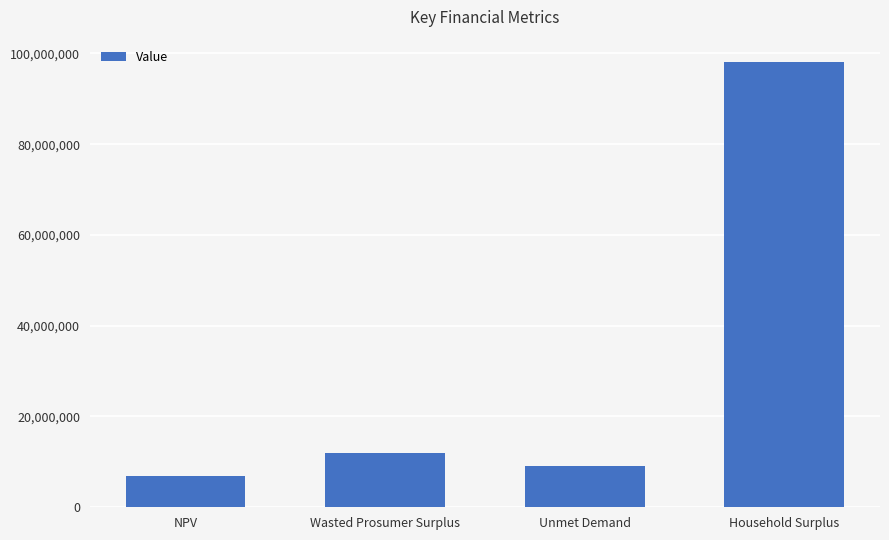

Does the chart contain stacked bars?

No